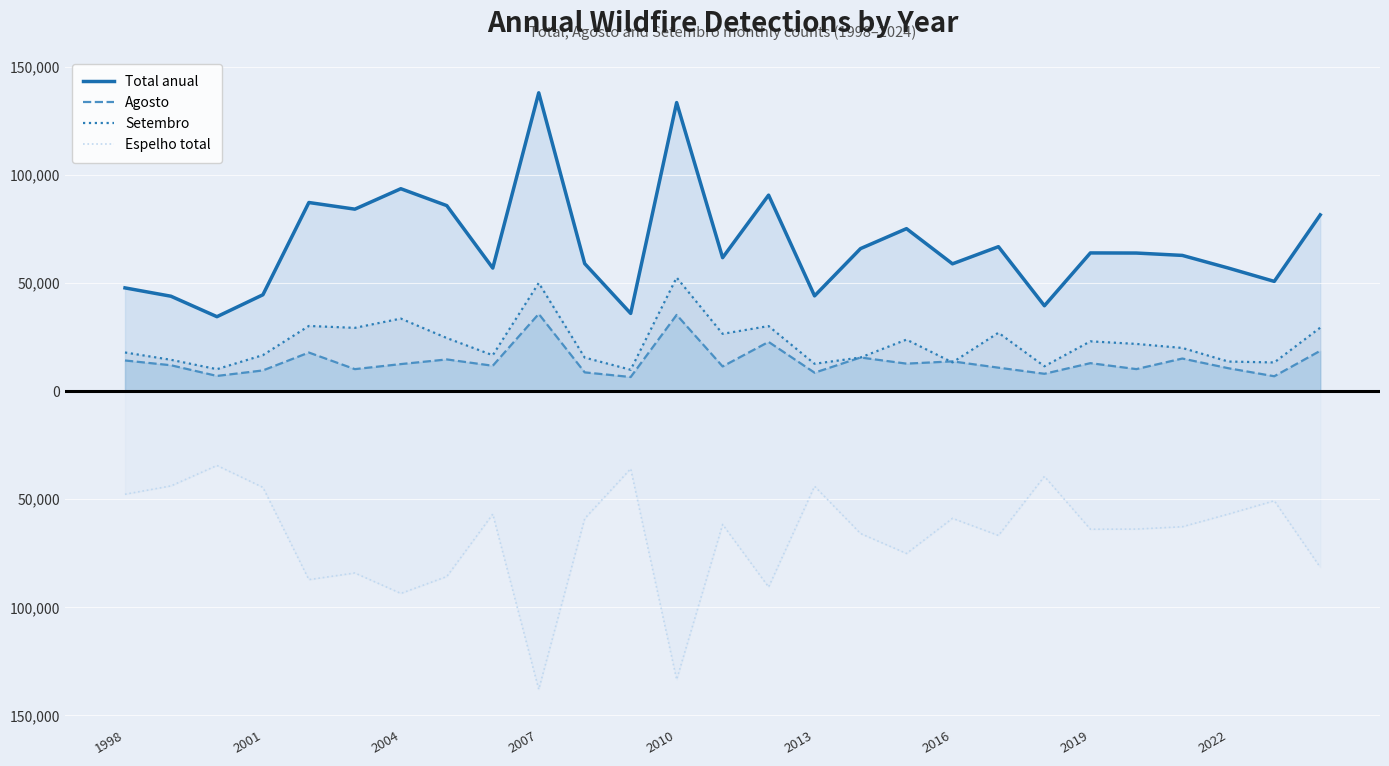

Rank the series at 11 from highest to lowest value.

Total anual, Setembro, Agosto, Espelho total